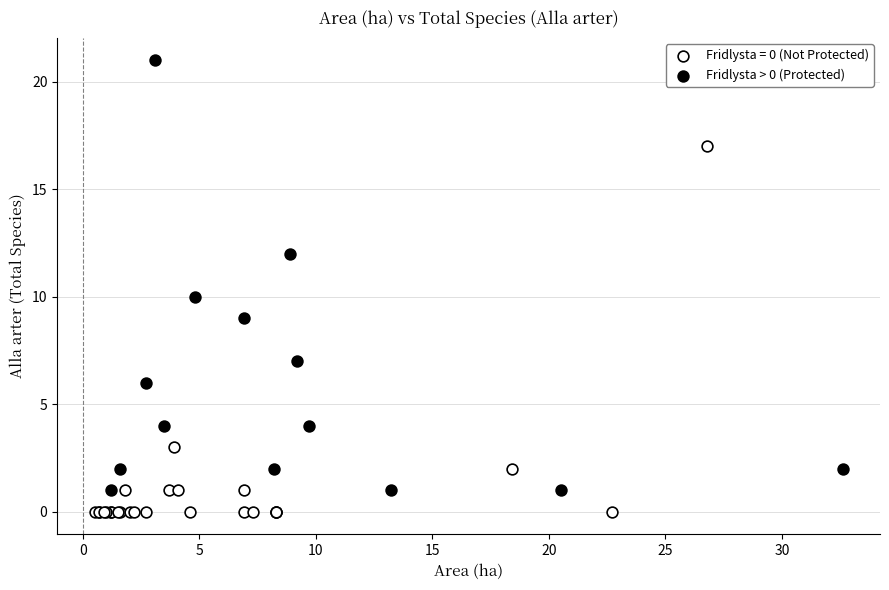

Which series reaches the maximum Y coordinate?

Fridlysta > 0 (Protected)